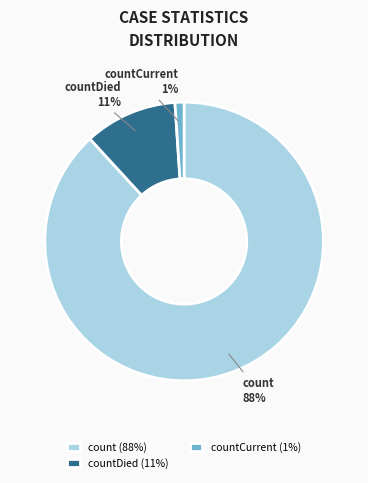

Which slice is the largest?

count